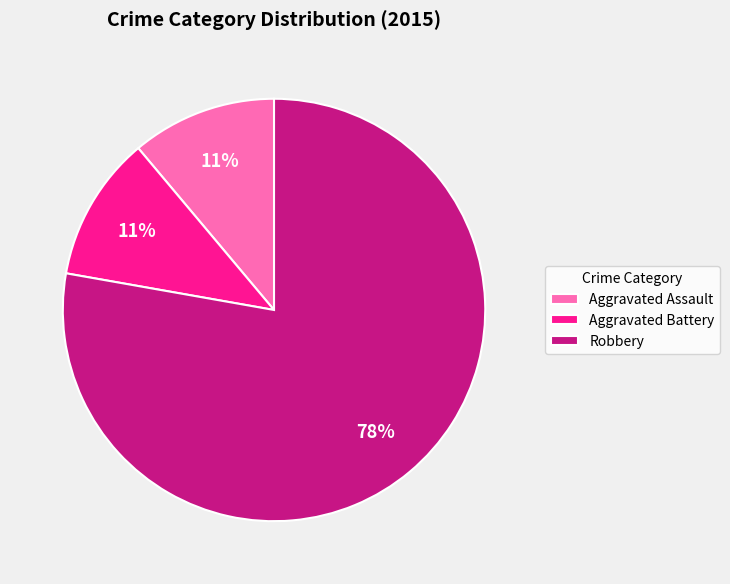

Which slice is the largest?

Robbery